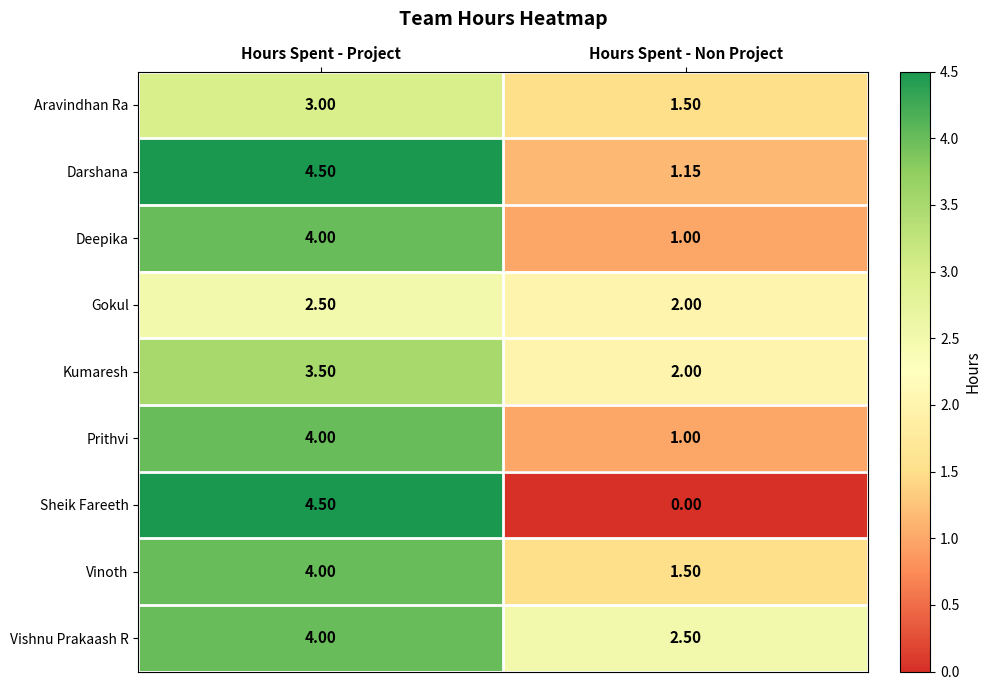

Which category has the highest value across all series?

Hours Spent - Project